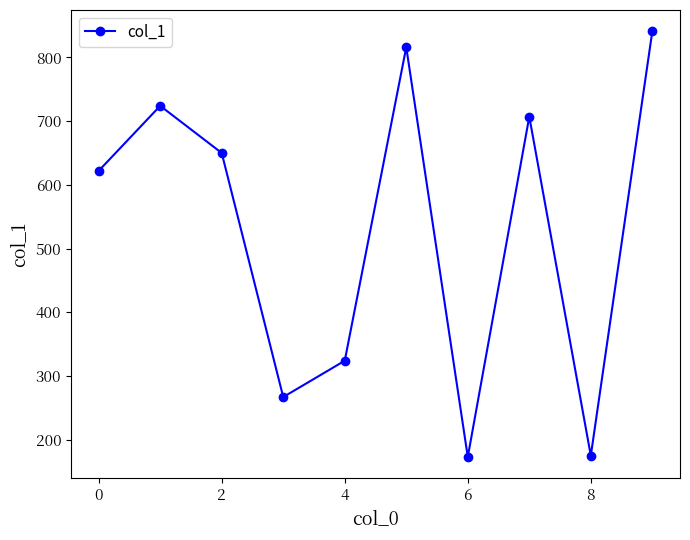

What is the maximum value shown in the chart?

841